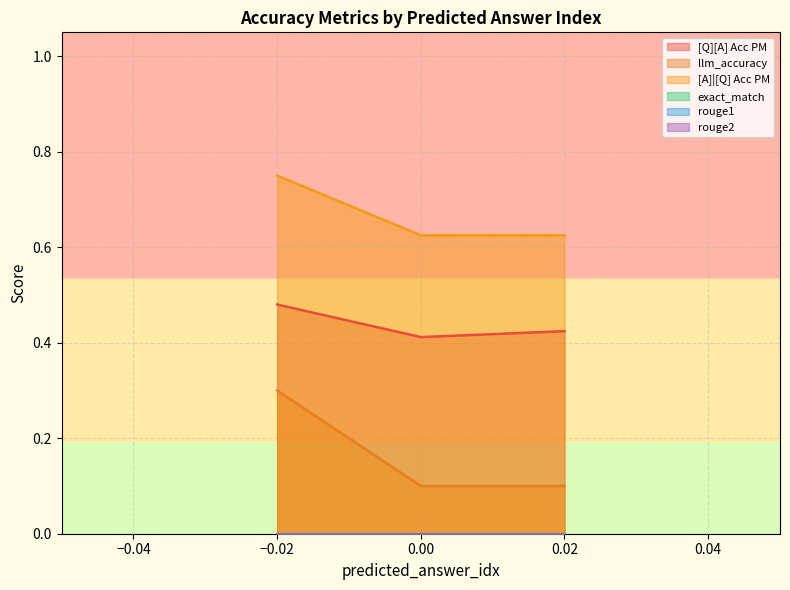

Count the llm_accuracy values in the range 0 to 1.

3